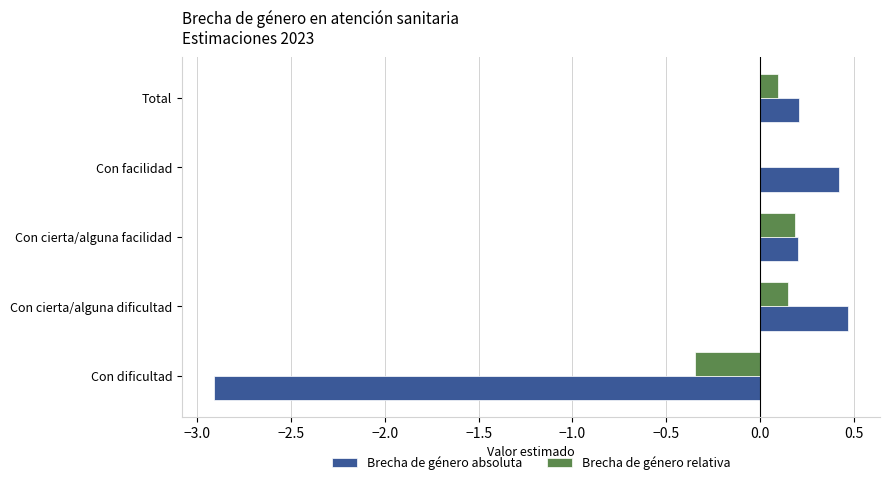

What is the maximum value for Brecha de género absoluta?

0.5